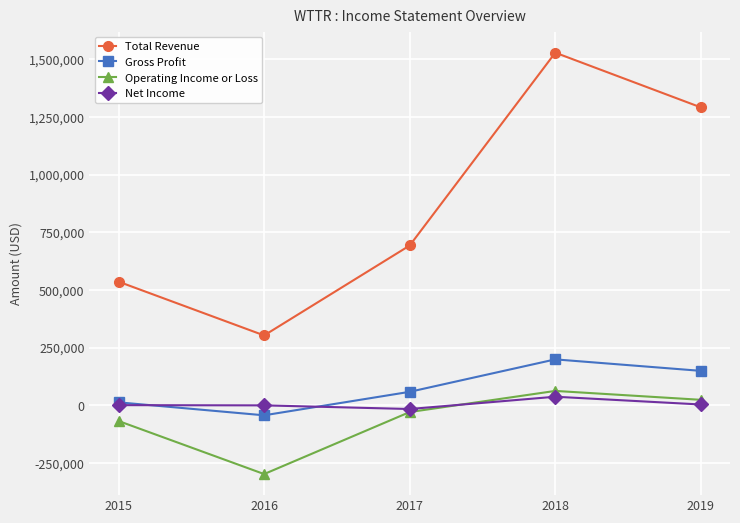

True or false: Total Revenue and Gross Profit cross at least once.

False